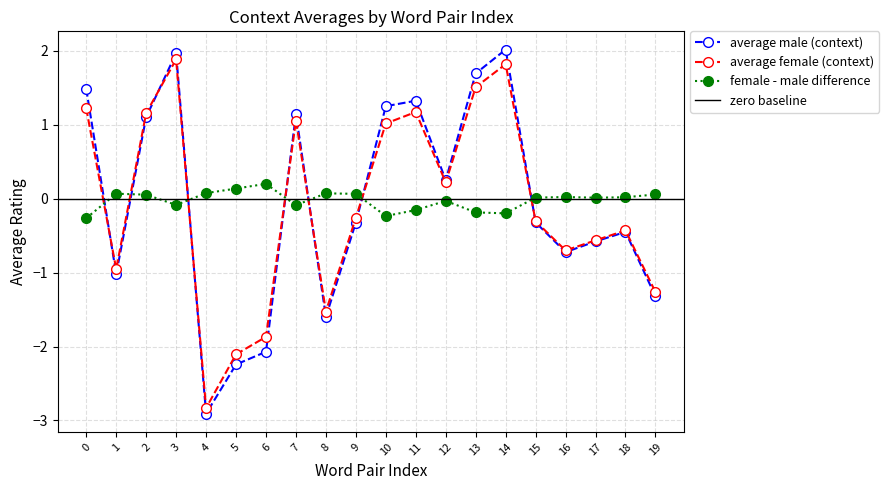

How many values in the context_average_female series are below 0?

11